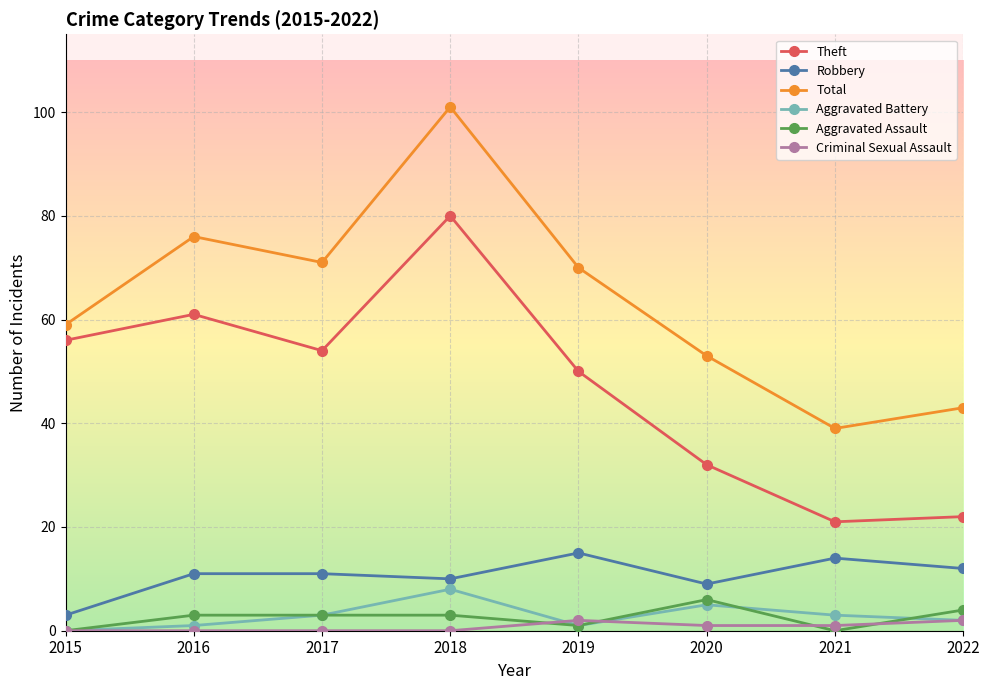

What are all the series names shown in the legend?

Theft, Robbery, Total, Aggravated Battery, Aggravated Assault, Criminal Sexual Assault